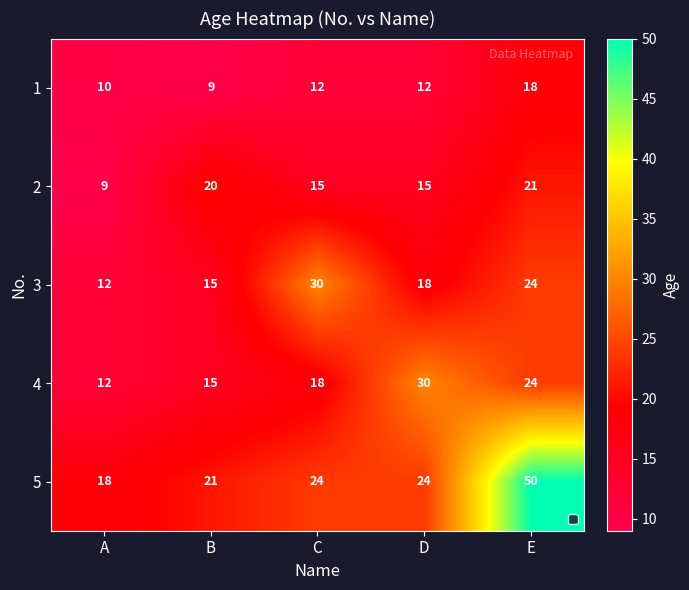

Rank the series at D from highest to lowest value.

4, 5, 3, 2, 1